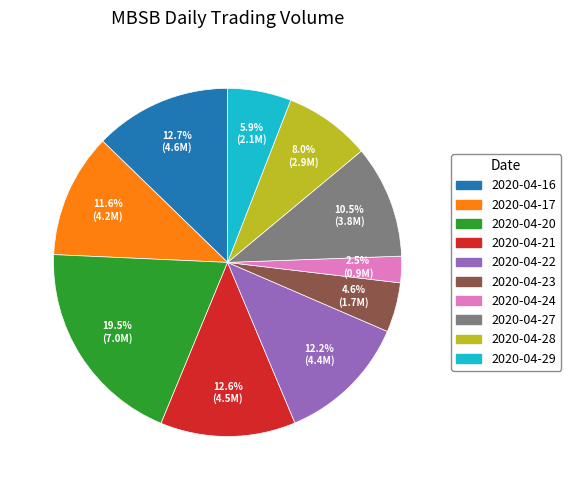

Is the sum of 2020-04-22 and 2020-04-24 greater than half?

No